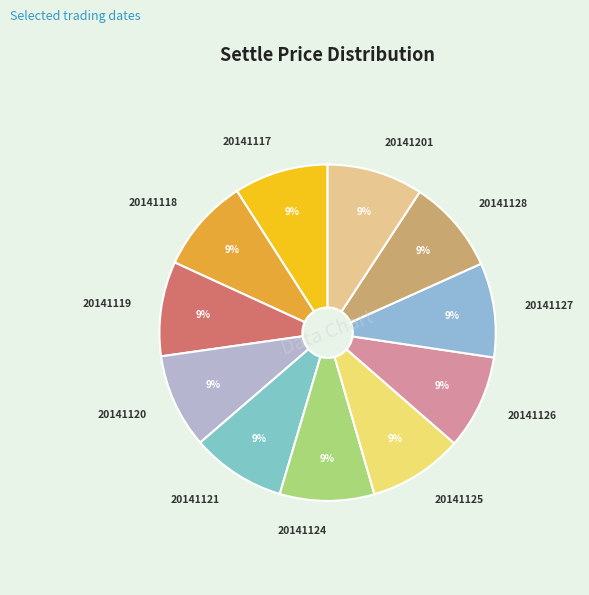

How many slices are in this pie chart?

11